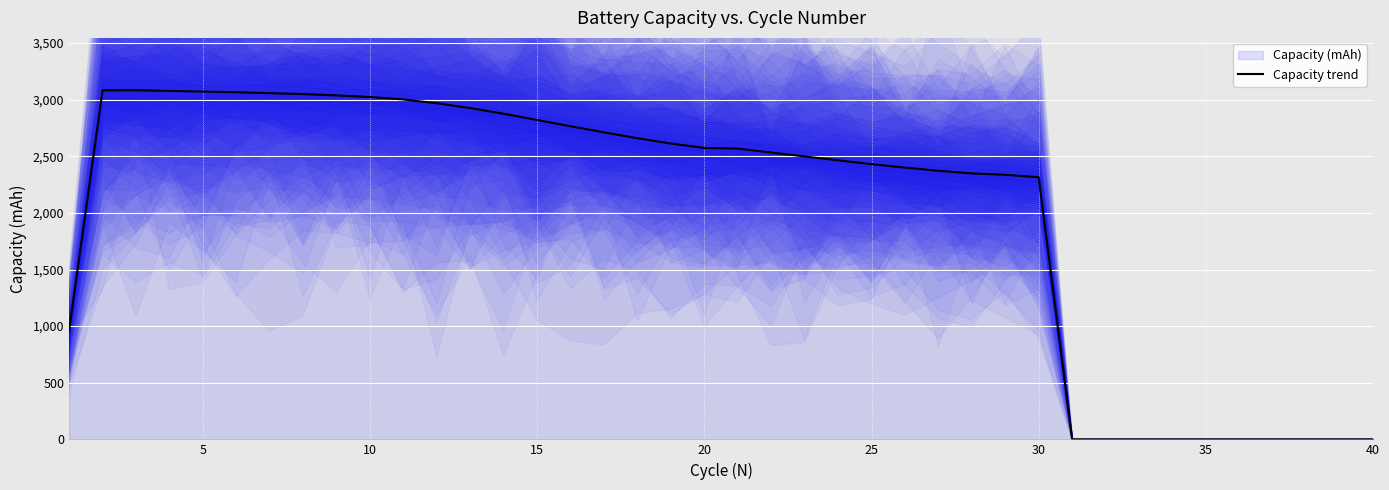

How many lines are shown in the chart?

1